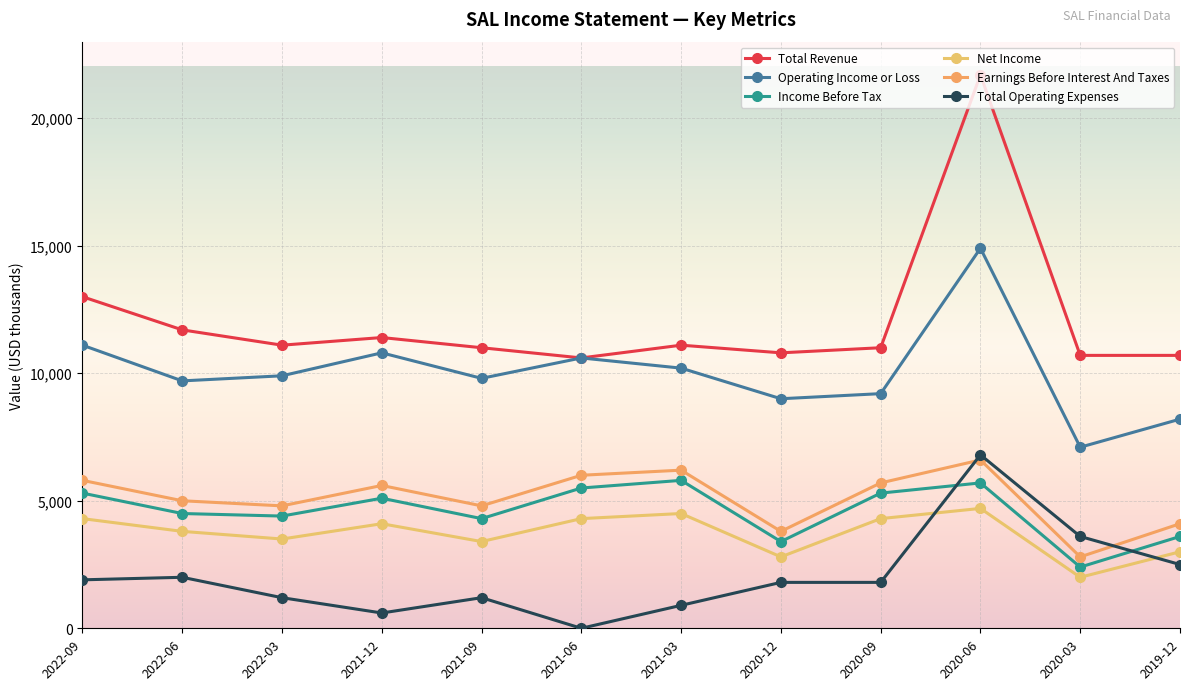

What is the label of the 6th point from the right?

2021-03